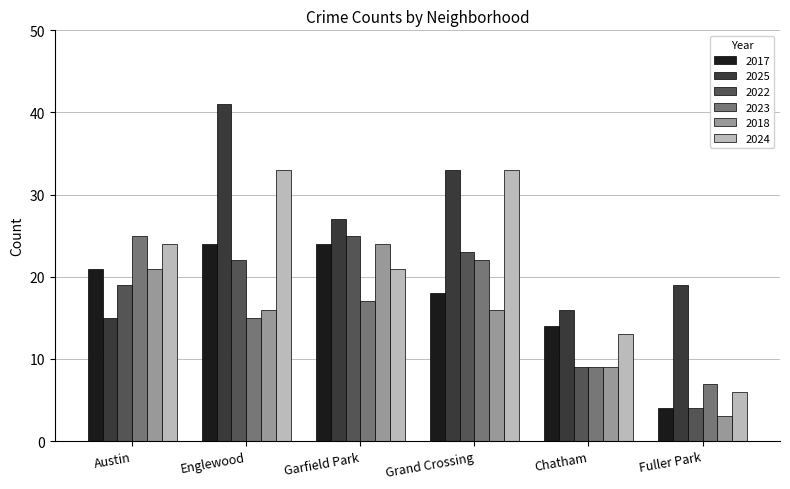

Reading left to right, transcribe all the data shown in this chart.

2017: 21	24	24	18	14	4
2025: 15	41	27	33	16	19
2022: 19	22	25	23	9	4
2023: 25	15	17	22	9	7
2018: 21	16	24	16	9	3
2024: 24	33	21	33	13	6